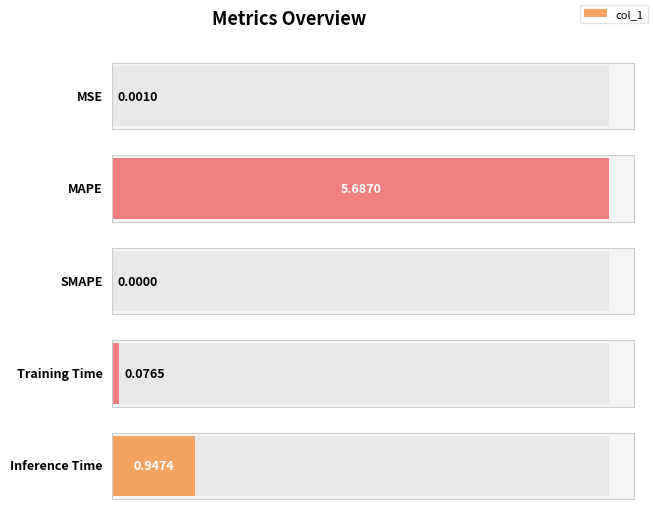

The chart shows a value of 0.9 at Inference Time. True or false?

True